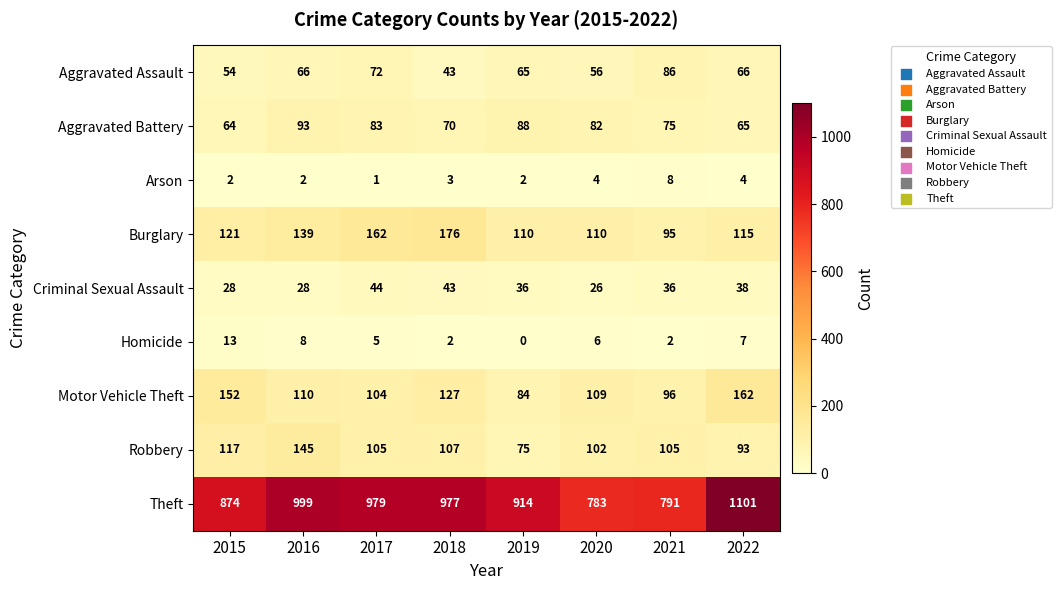

Rank the series at 2017 from lowest to highest value.

Arson, Homicide, Criminal Sexual Assault, Aggravated Assault, Aggravated Battery, Motor Vehicle Theft, Robbery, Burglary, Theft